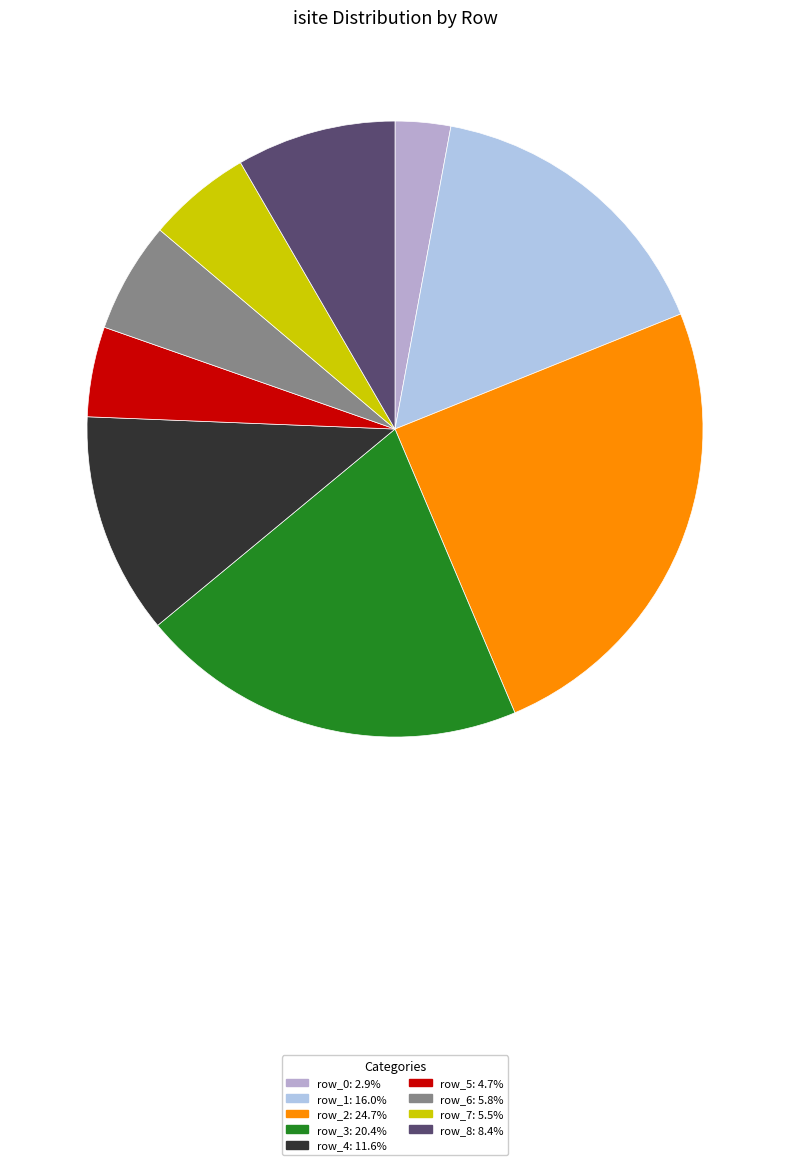

How many segments does this pie chart have?

9